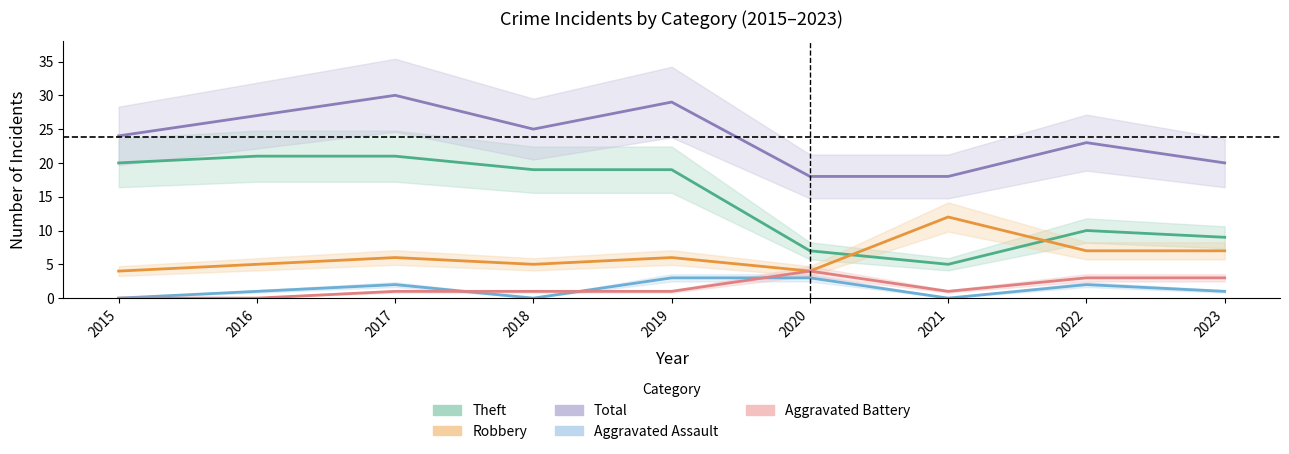

True or false: Total and Robbery intersect in this chart.

False